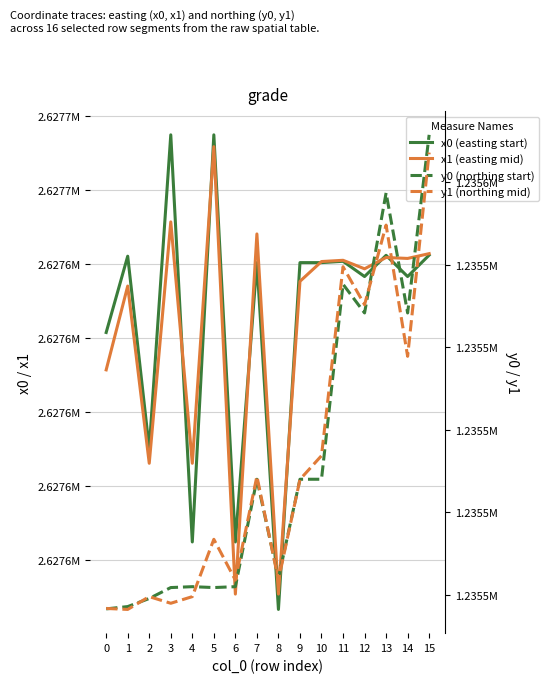

Which series has the largest total across all categories?

x0 (easting start)